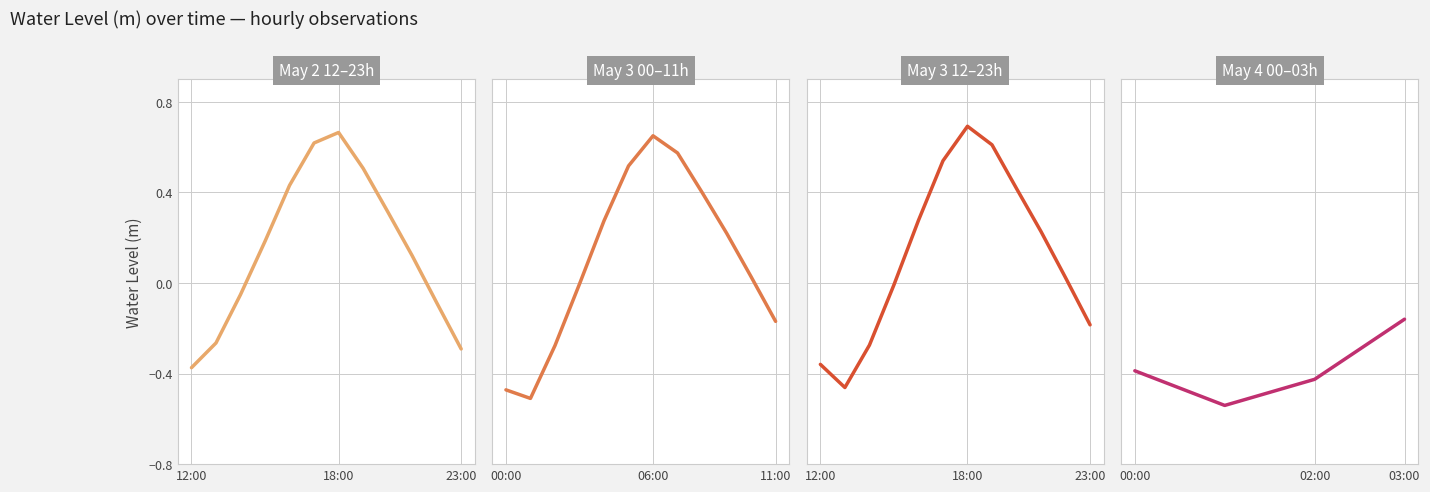

What is the highest value of the May 3 PM series?

0.7